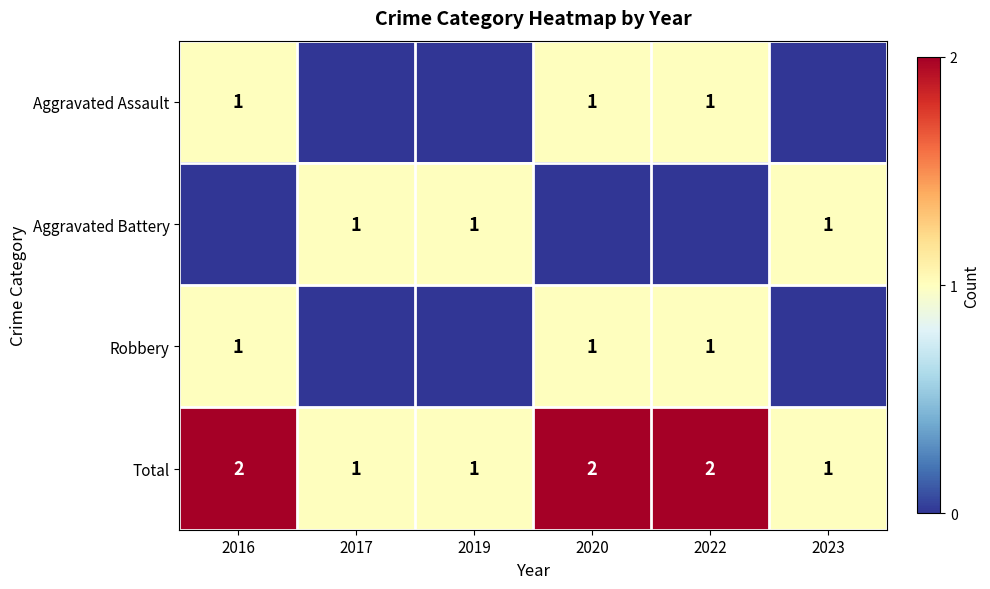

Which label corresponds to the largest value in the chart?

2016